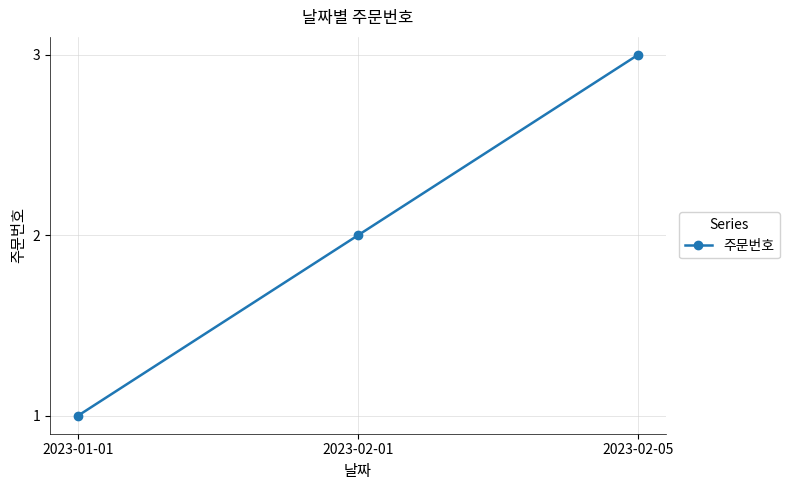

How many data points are less than 2?

1